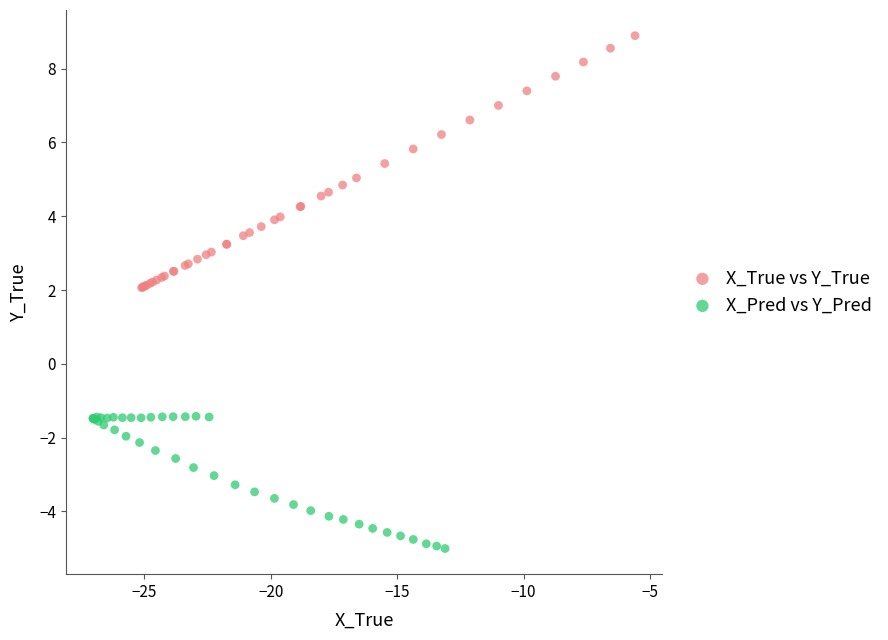

Which series reaches the minimum Y coordinate?

X_Pred vs Y_Pred